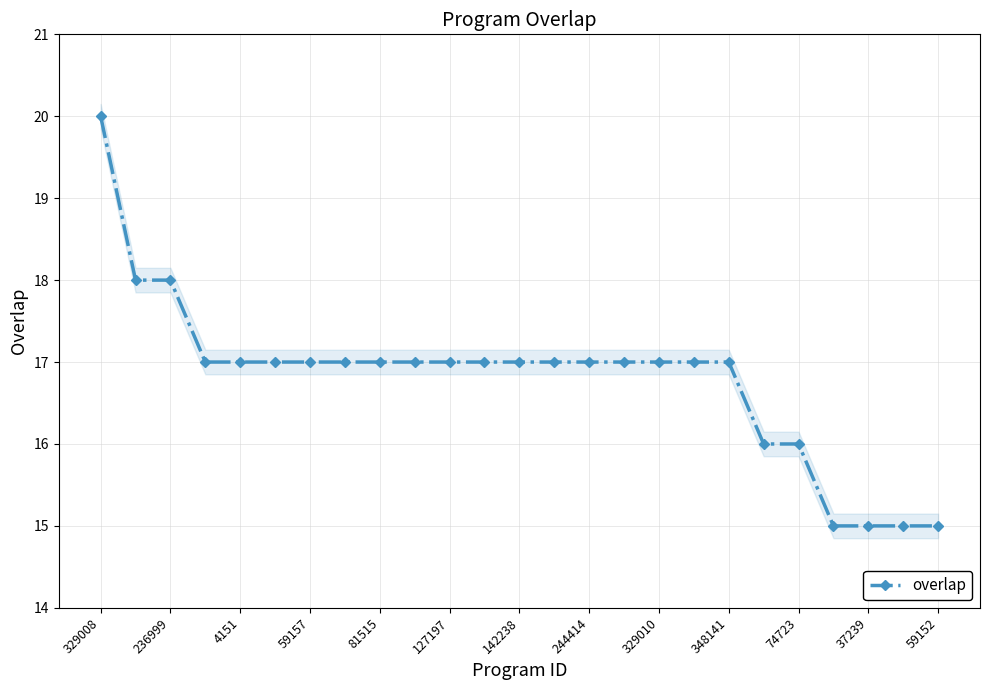

What is the lowest value of the overlap series?

15